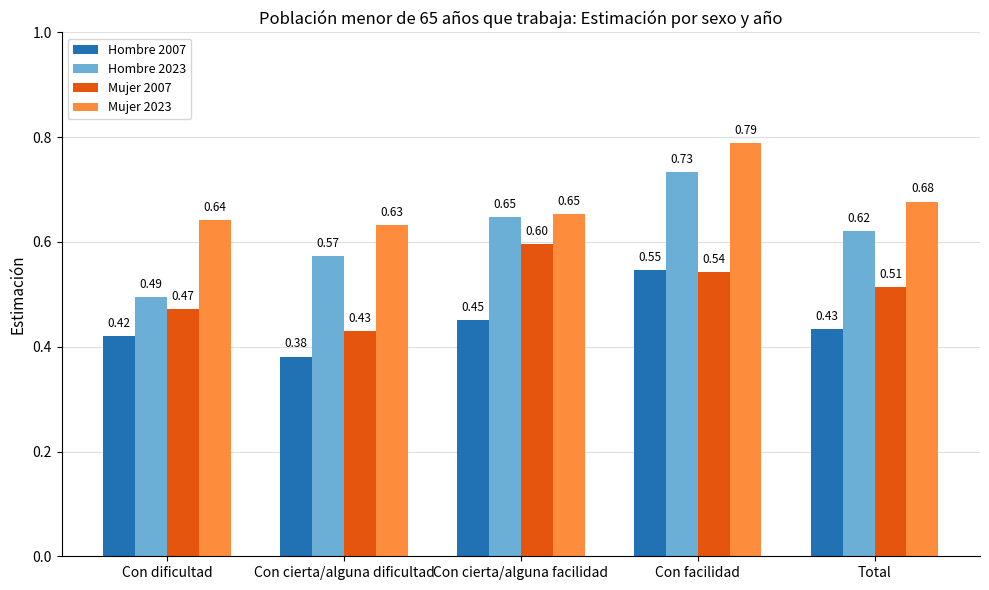

Which category has the highest value in the Hombre 2007 series?

Con facilidad